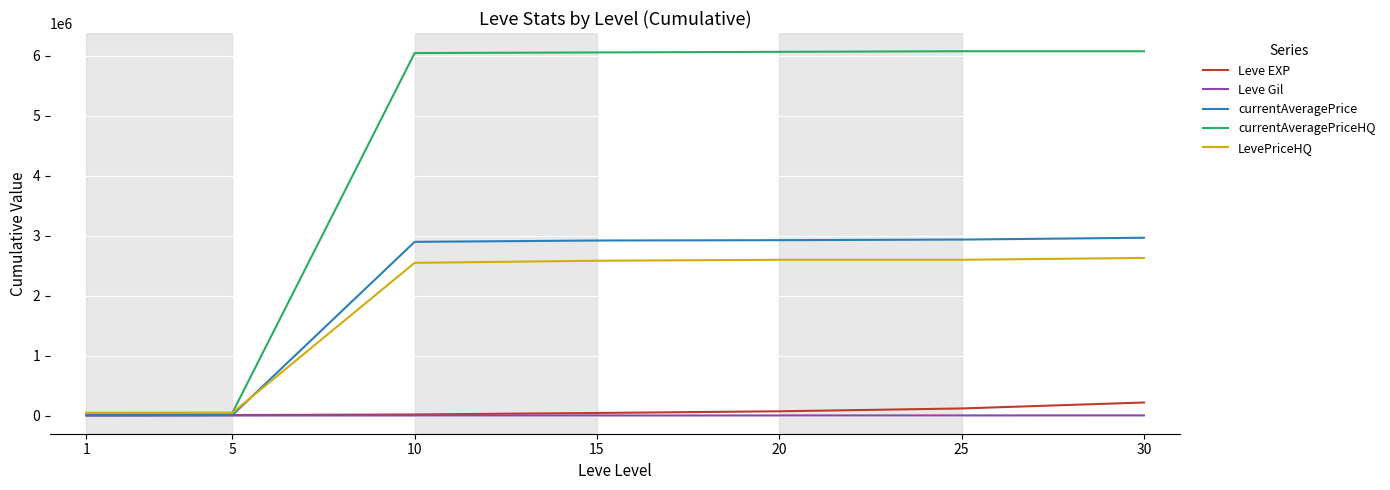

How many lines are shown in the chart?

5